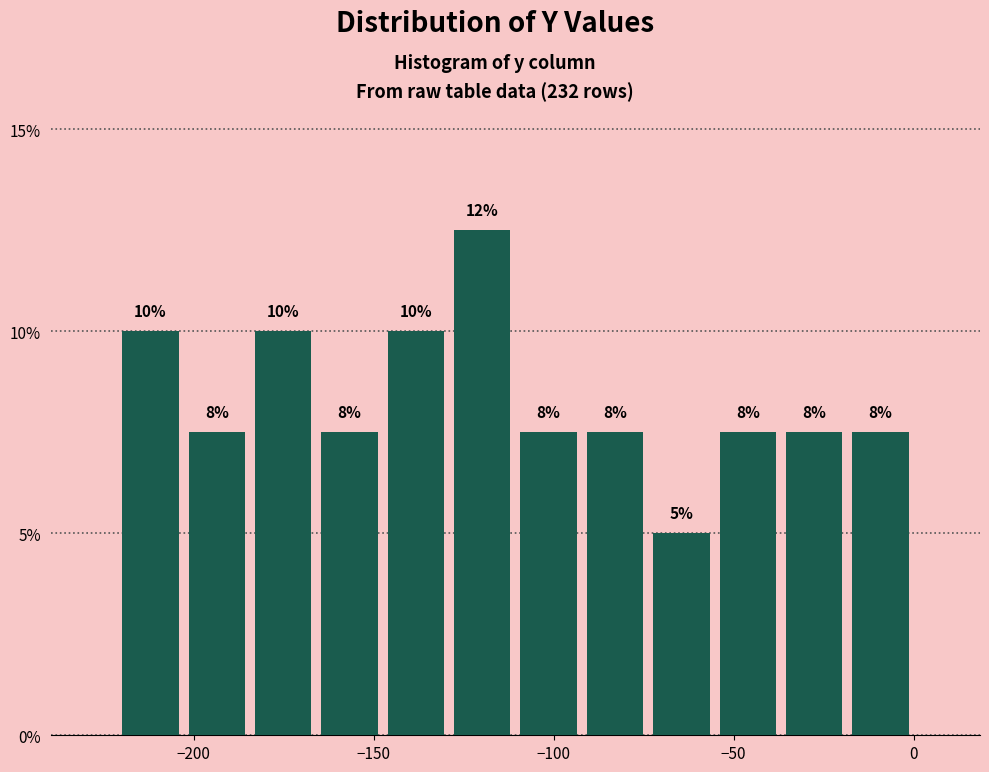

Around what value on the x-axis is the tallest bar? Give the approximate position of its centre, as read against the axis.

-120